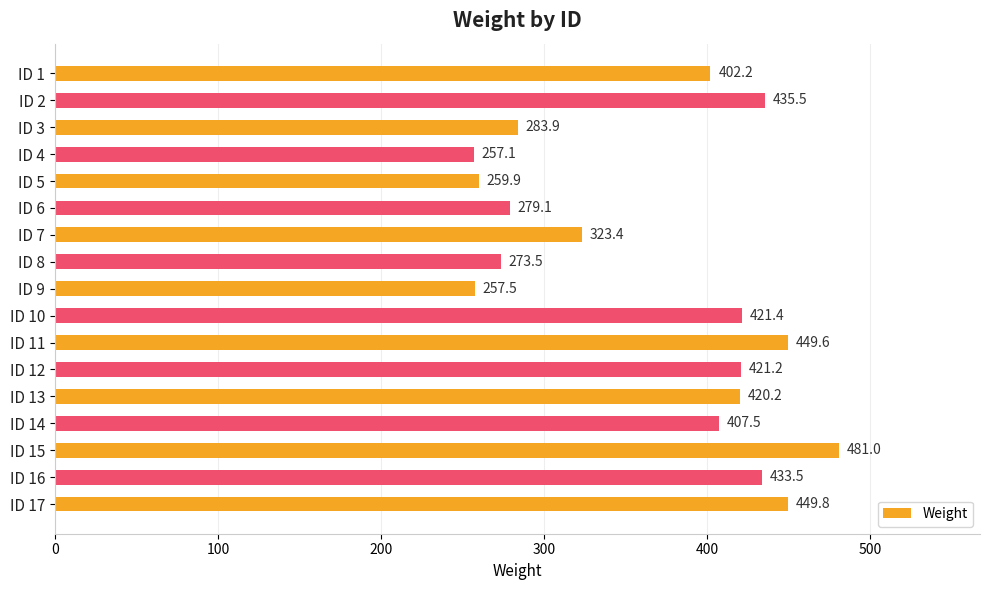

What is the value of the 4th bar from the top?

257.1